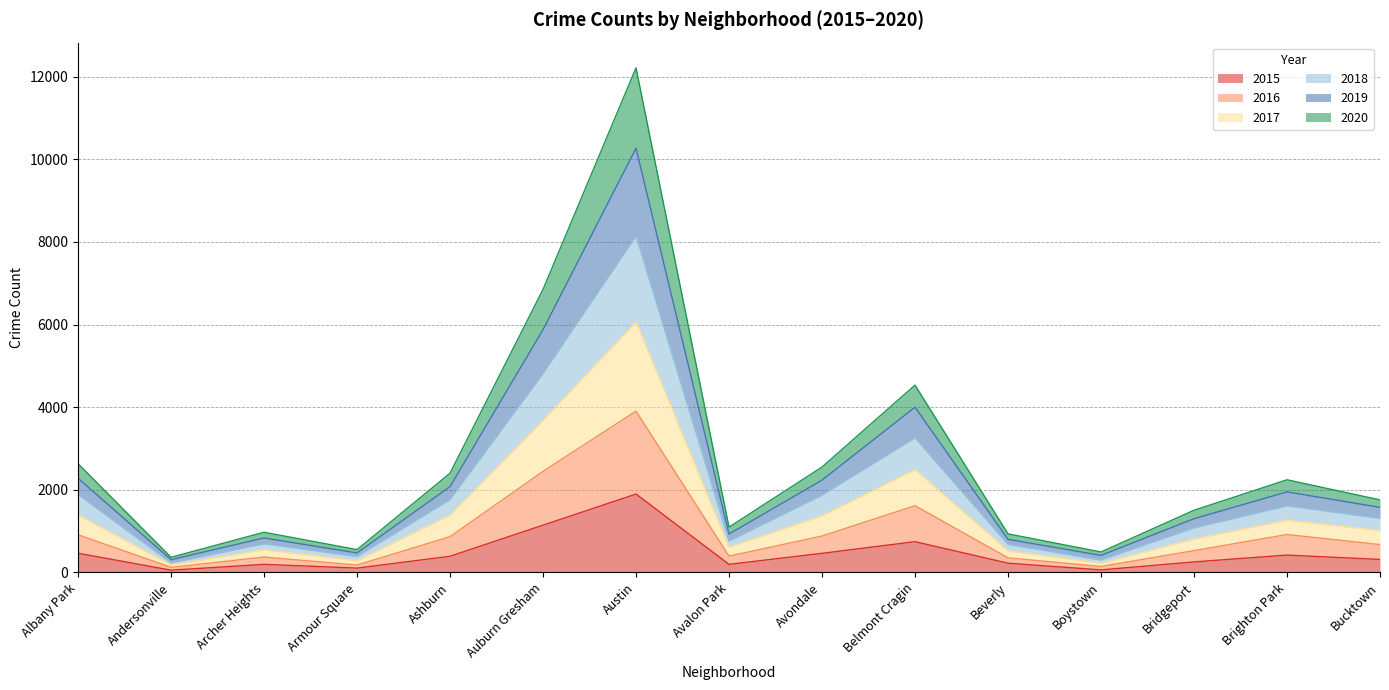

What position from the right is Boystown?

4